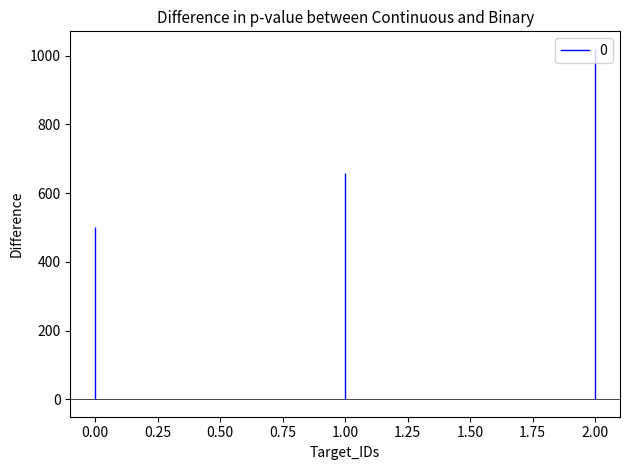

What is the difference between the values at 1 and 2?

360